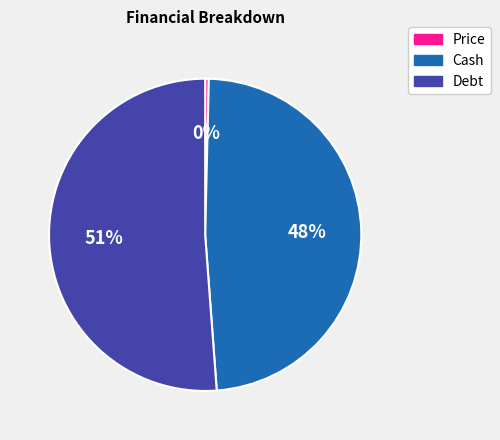

Which slice represents more than half of the pie?

Debt